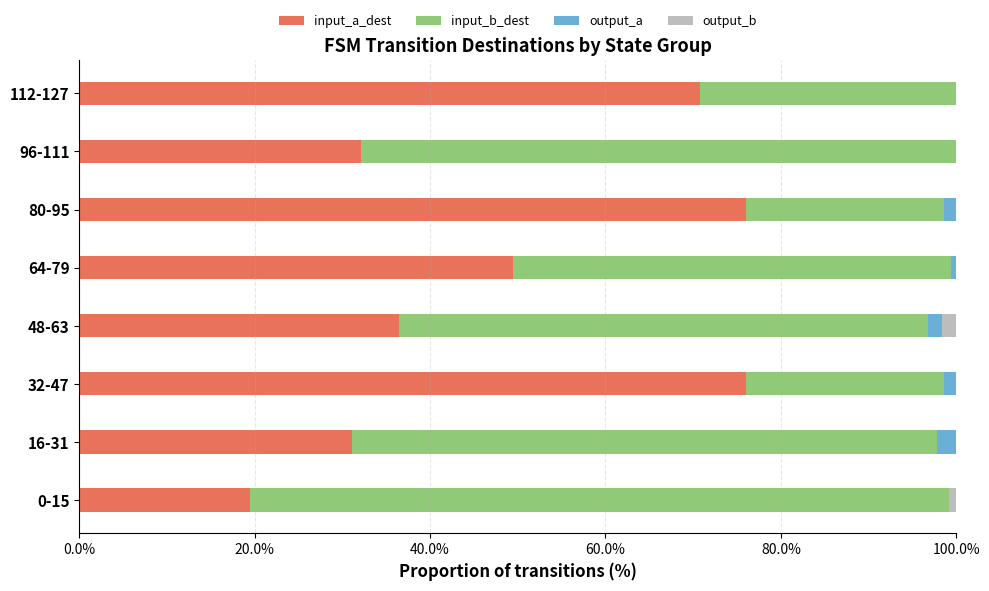

Is it true that input_a_dest equals 76.1 at 32-47?

True